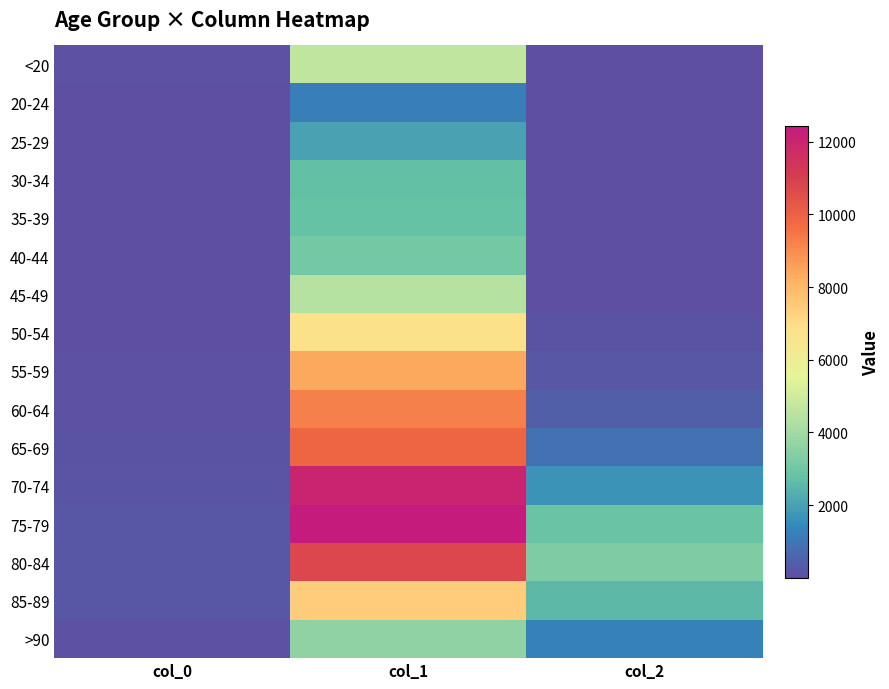

Which series has the largest range (max minus min)?

75-79